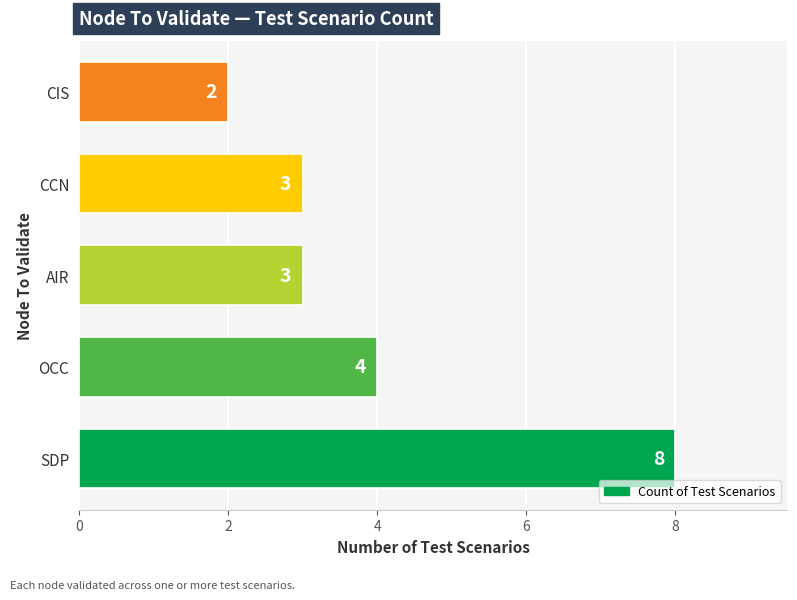

At which category does the chart reach its minimum across all series?

CIS